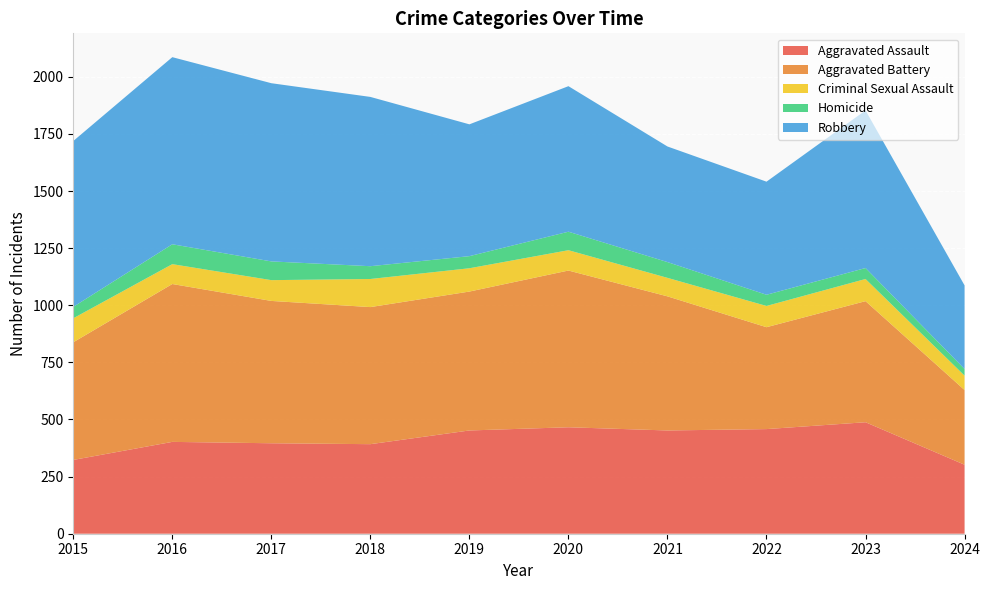

The Homicide series shows 19 at 2021. True or false?

False